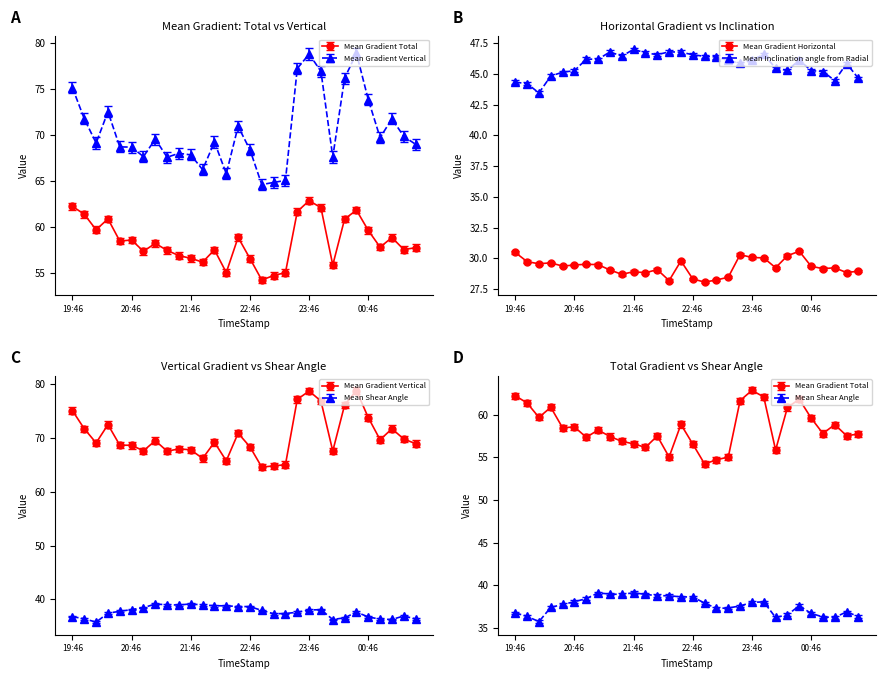

Which series has the largest range (max minus min)?

Mean Gradient Vertical